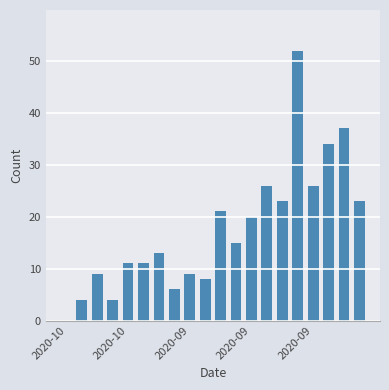

What is the maximum value shown in the chart?

52